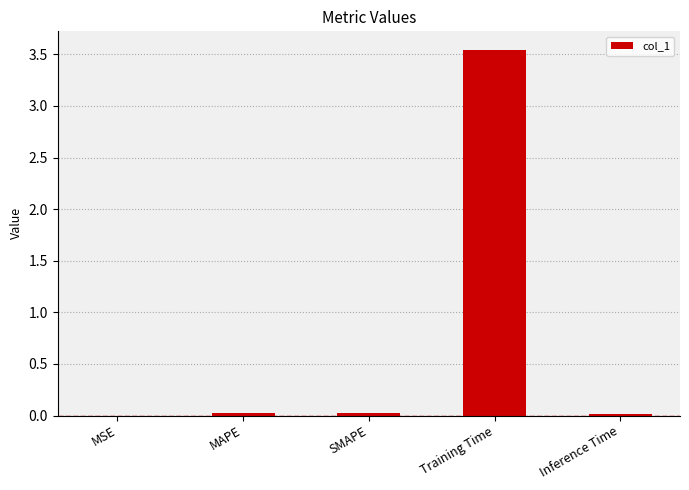

At which category does the chart reach its peak across all series?

Training Time